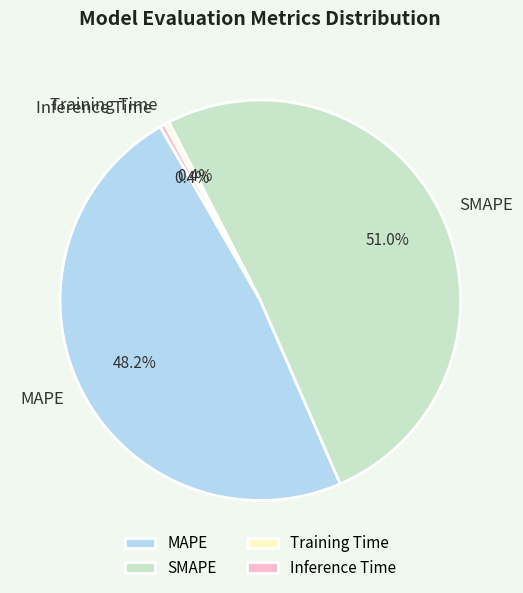

The MAPE slice represents 48% of the pie. True or false?

True